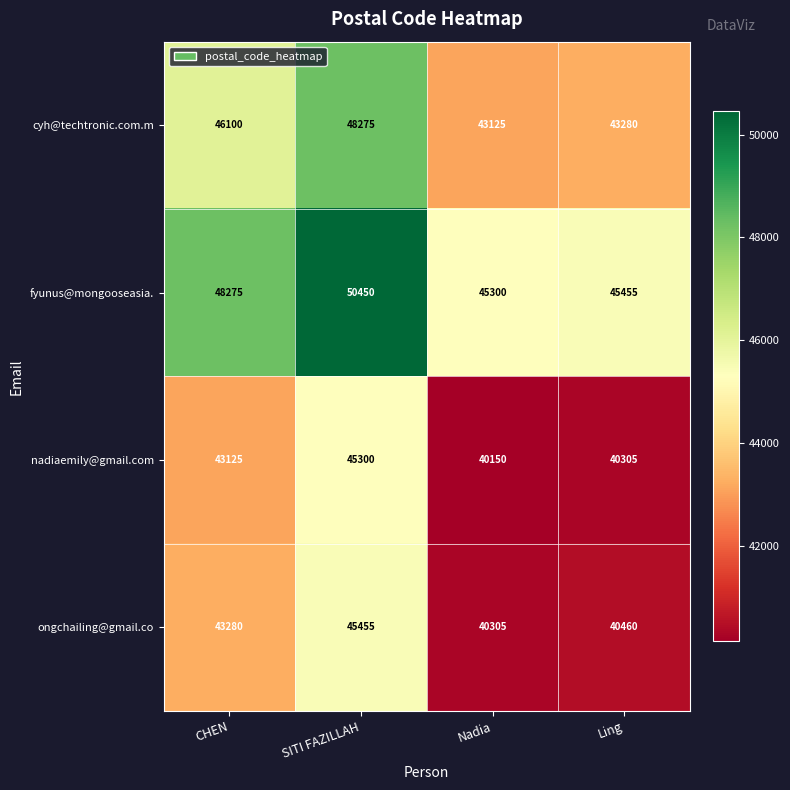

What is the spread (max minus min) of values at SITI FAZILLAH?

5150